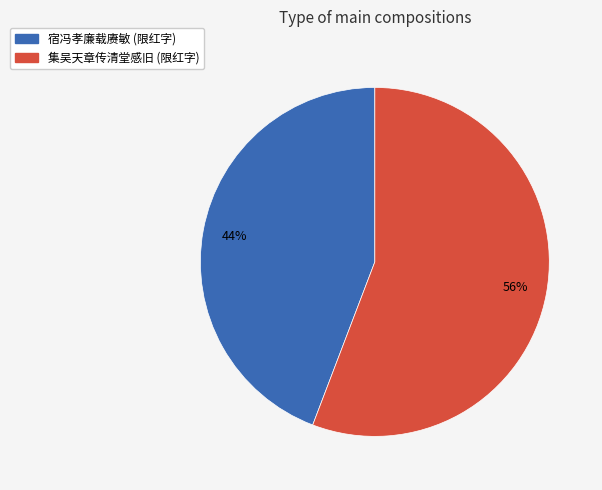

Is there any slice that represents more than half of the pie?

Yes